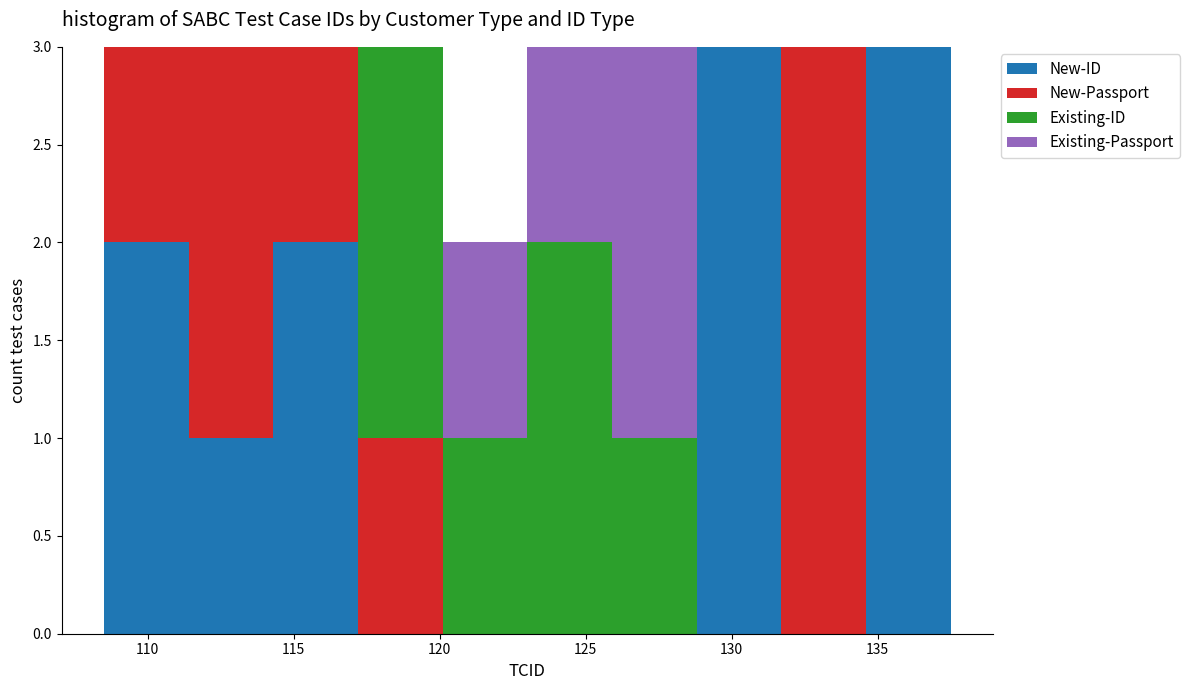

What is the total height of the stacked bar covering 125.9 to 128.8 on the x-axis? Neither the bar edges nor the heights are printed on the chart, so give them approximately, as read against the axes.

3